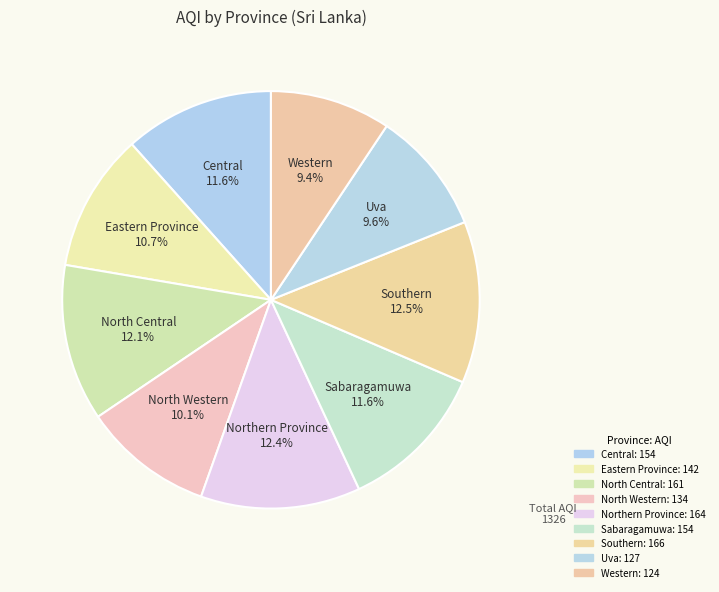

To the nearest percent, what percentage of the pie is Uva?

10%